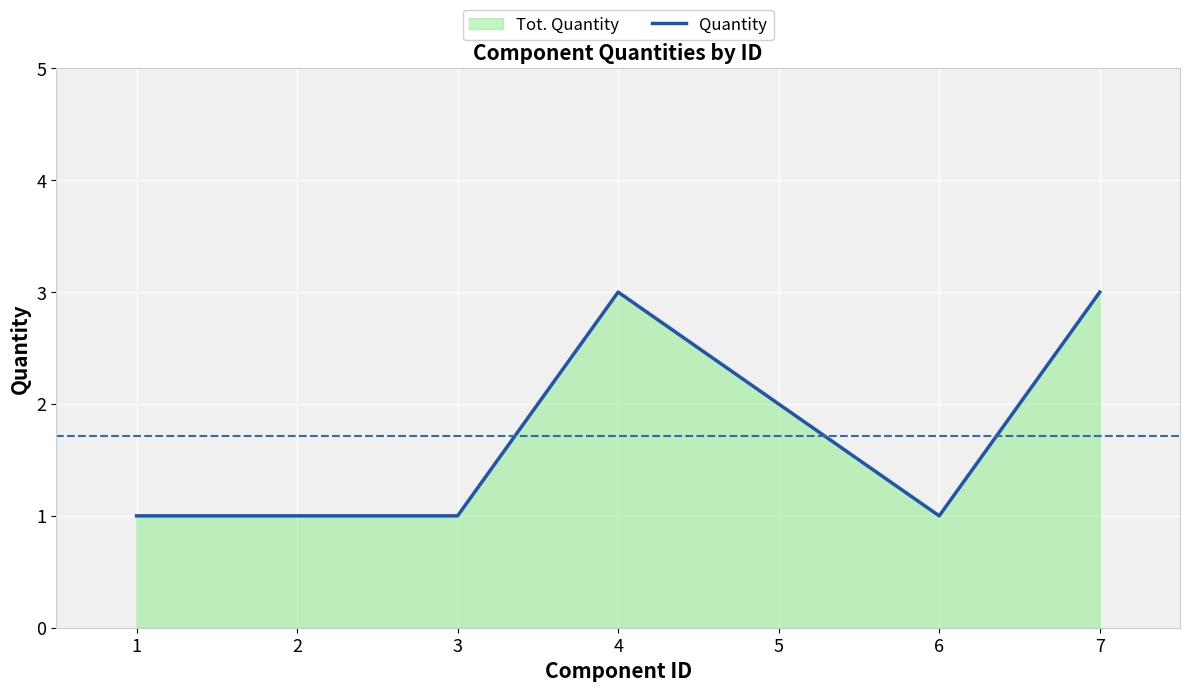

What is the maximum value shown in the chart?

3